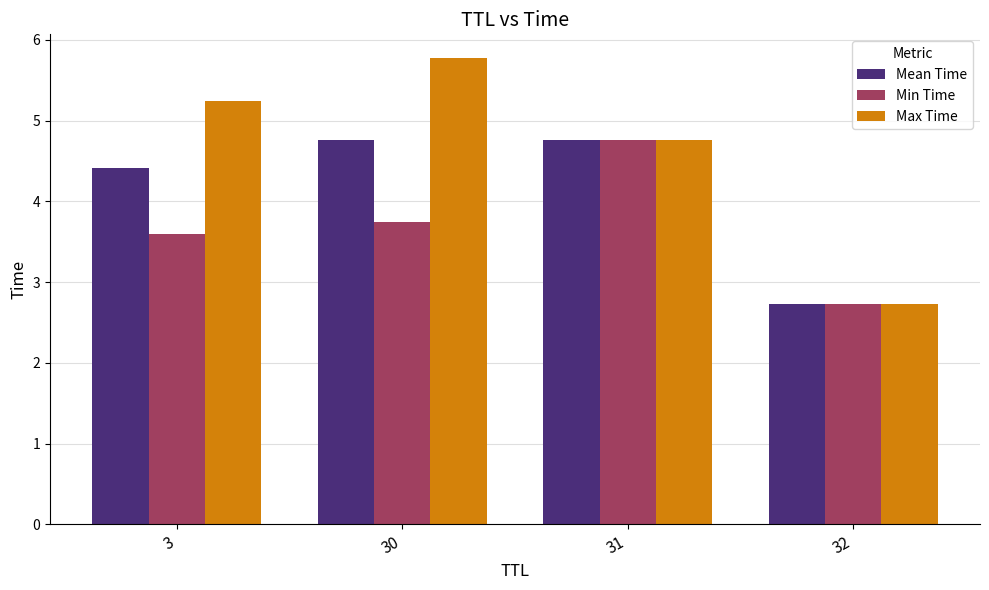

What is the sum of the Mean Time values at 32 and 30?

7.5